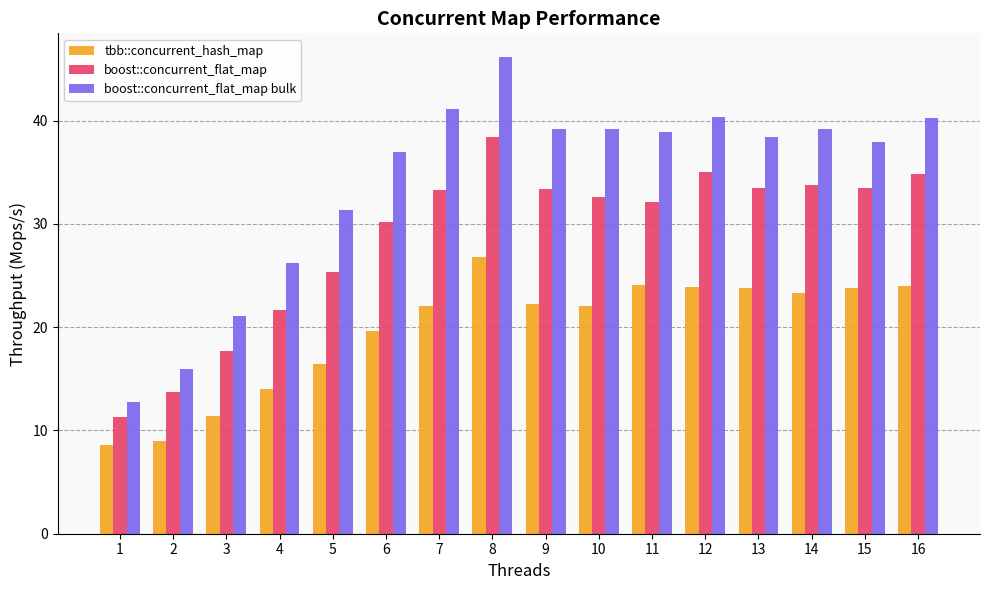

What is the average value of the boost::concurrent_flat_map bulk series?

34.1